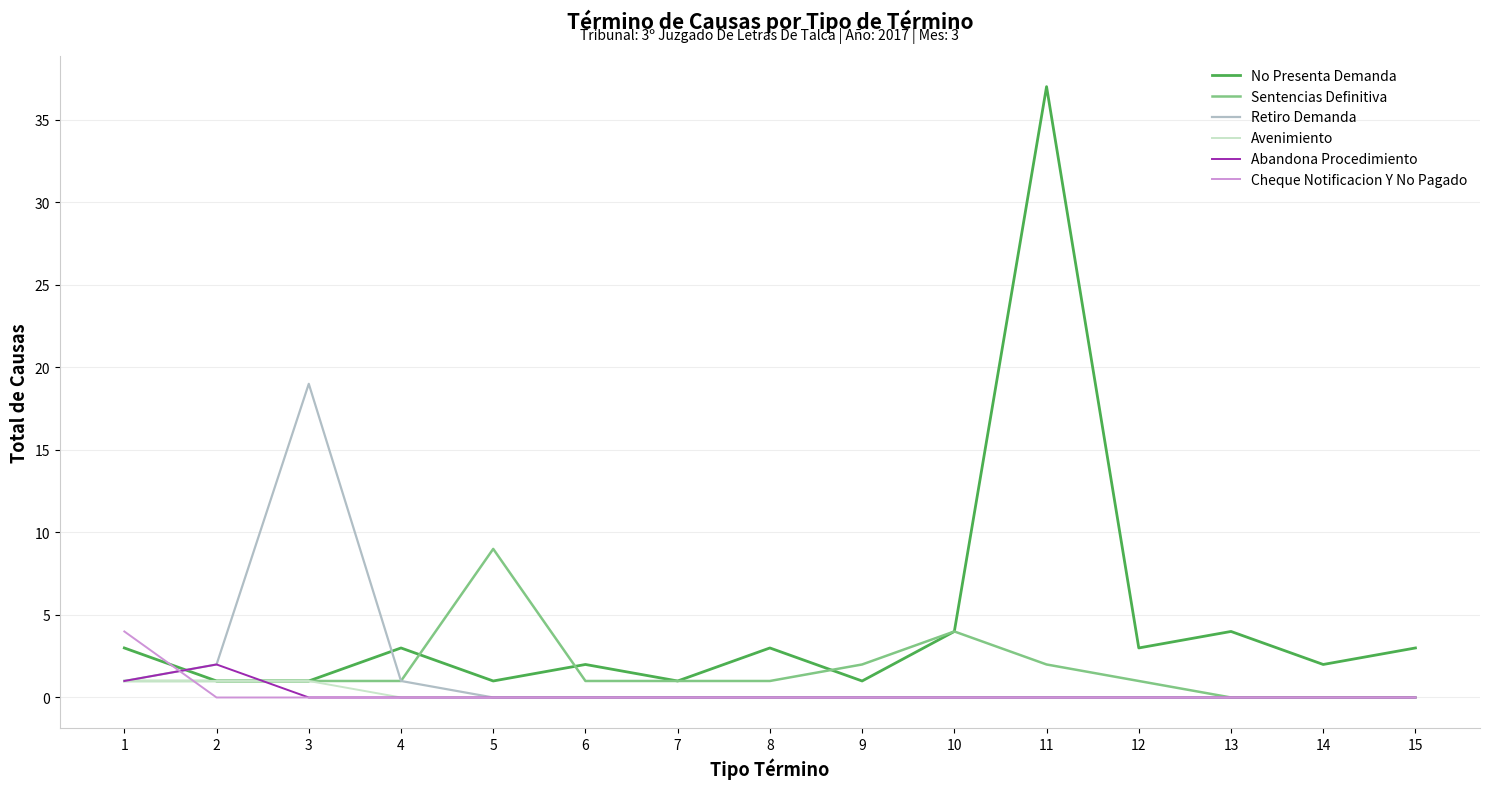

Which series has the widest spread of values?

No Presenta Demanda